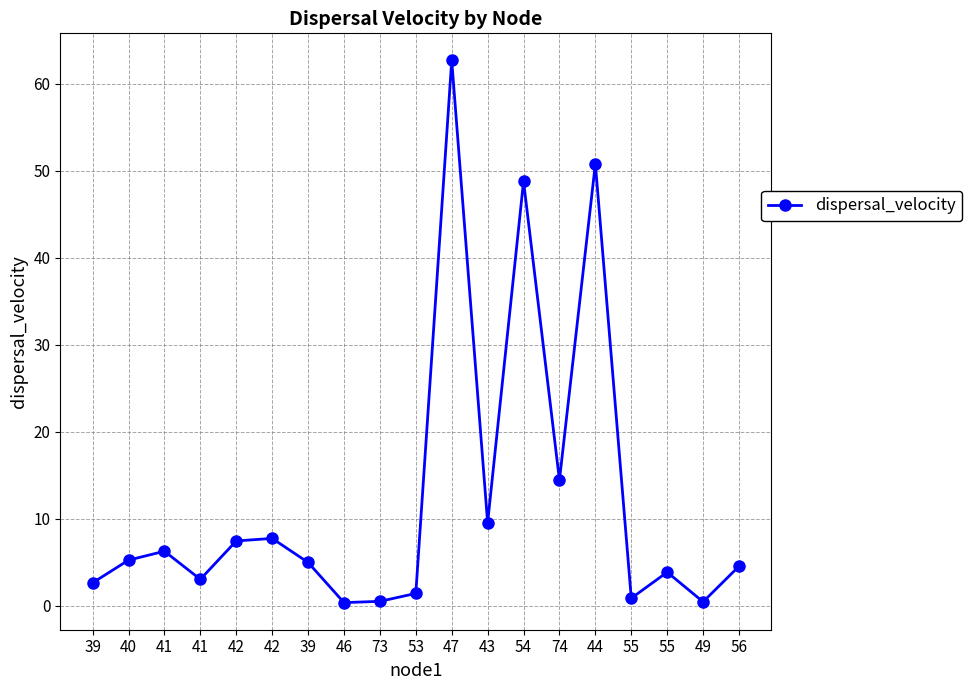

How many lines are shown in the chart?

1